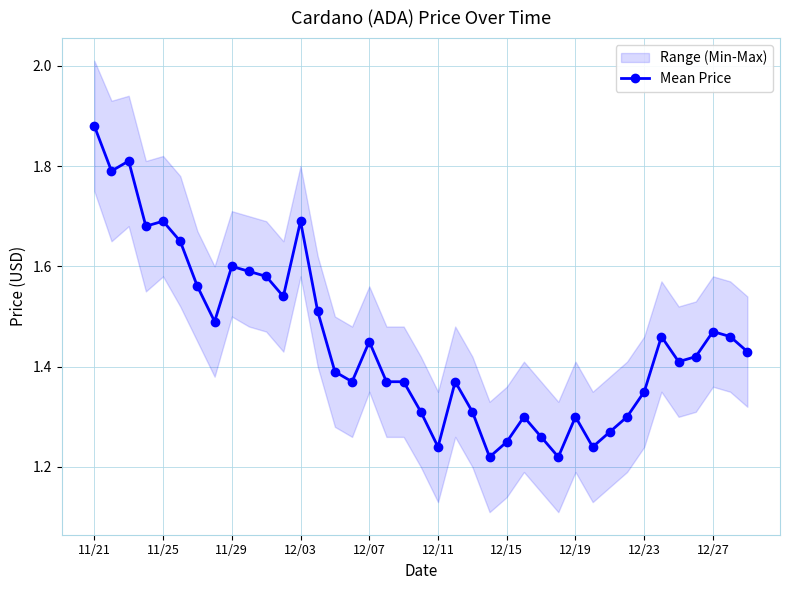

True or false: Mean Price has more than 1 points higher than both neighbors.

True